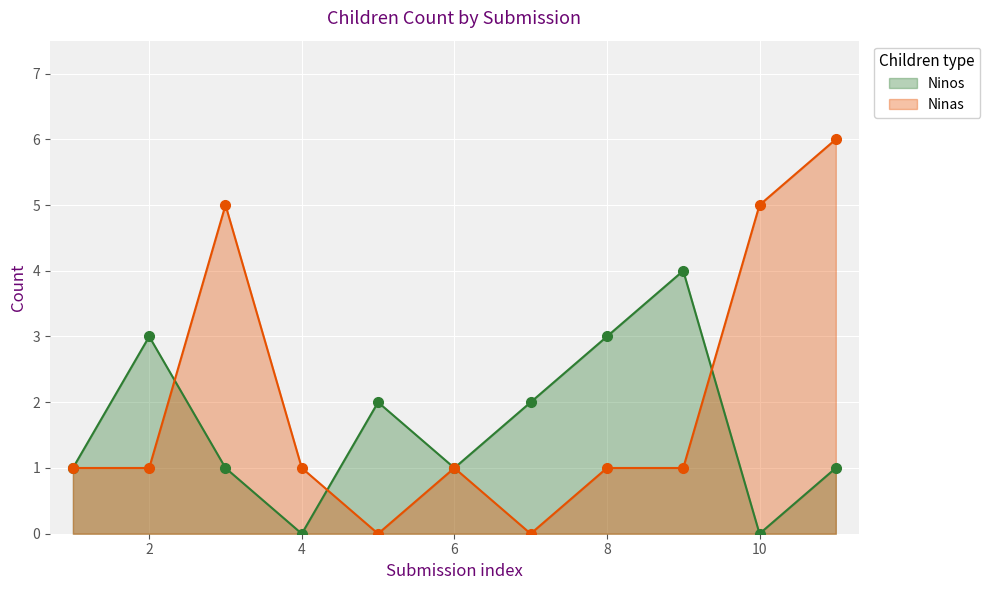

What is the greatest value displayed?

6